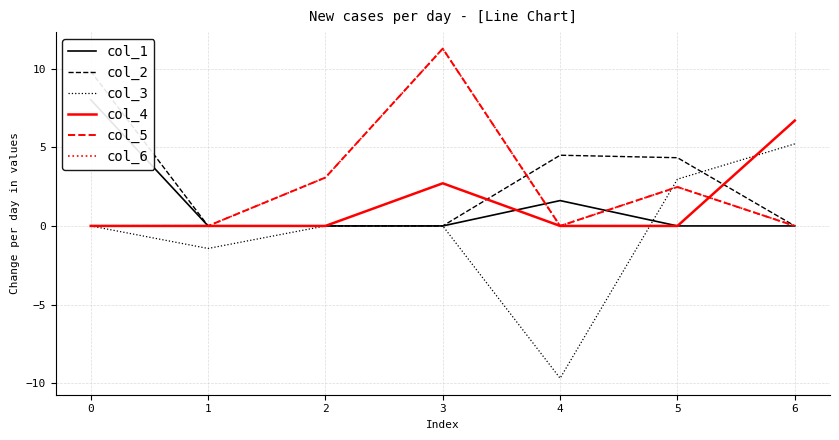

What is the maximum value for col_1?

8.0